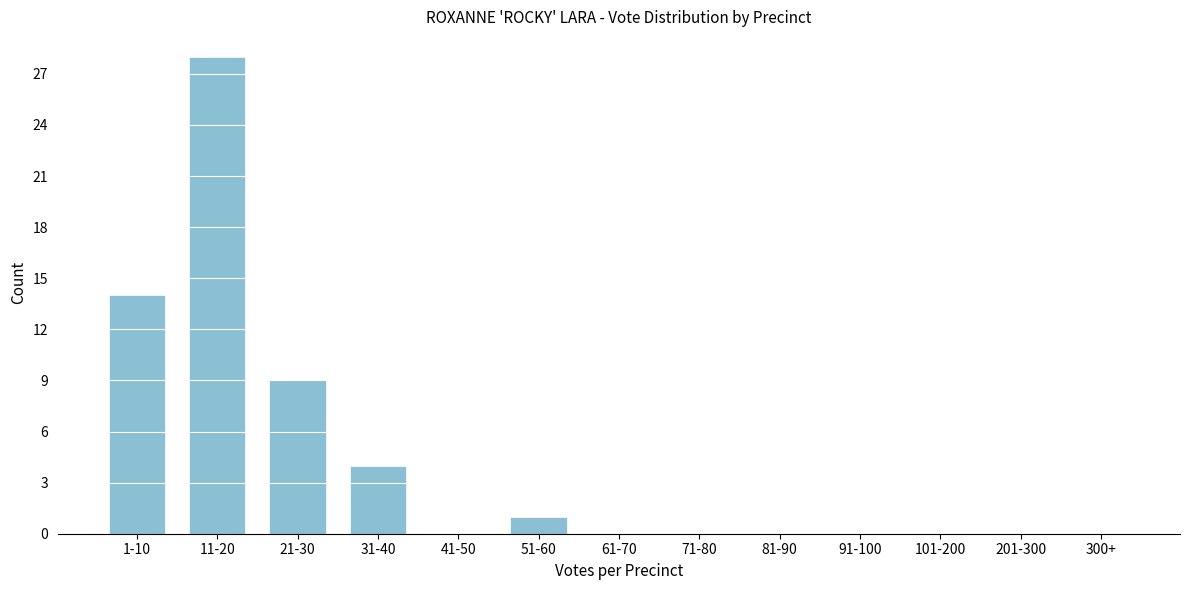

Reading left to right, transcribe all the data shown in this chart.

1-10=14	11-20=28	21-30=9	31-40=4	41-50=0	51-60=1	61-70=0	71-80=0	81-90=0	91-100=0	101-200=0	201-300=0	300+=0